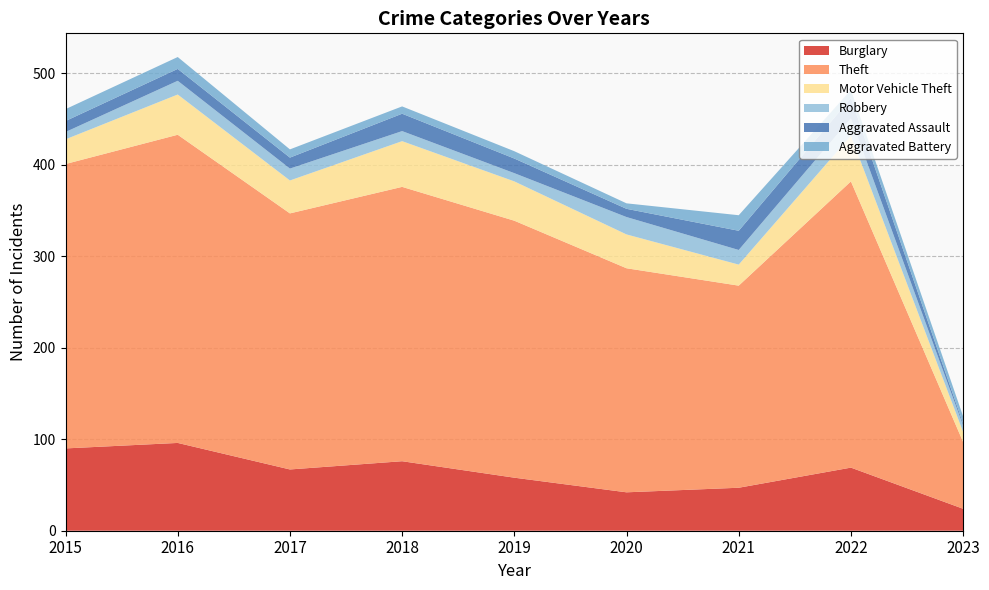

Reading right to left, list all the values displayed in this chart.

Burglary: 2023=24	2022=69	2021=47	2020=42	2019=58	2018=76	2017=67	2016=96	2015=90
Theft: 2023=73	2022=313	2021=221	2020=245	2019=281	2018=300	2017=280	2016=337	2015=311
Motor Vehicle Theft: 2023=11	2022=50	2021=23	2020=37	2019=43	2018=50	2017=36	2016=44	2015=27
Robbery: 2023=7	2022=19	2021=16	2020=19	2019=9	2018=11	2017=13	2016=15	2015=8
Aggravated Assault: 2023=2	2022=22	2021=21	2020=9	2019=16	2018=19	2017=12	2016=13	2015=12
Aggravated Battery: 2023=8	2022=9	2021=17	2020=6	2019=8	2018=8	2017=9	2016=13	2015=13